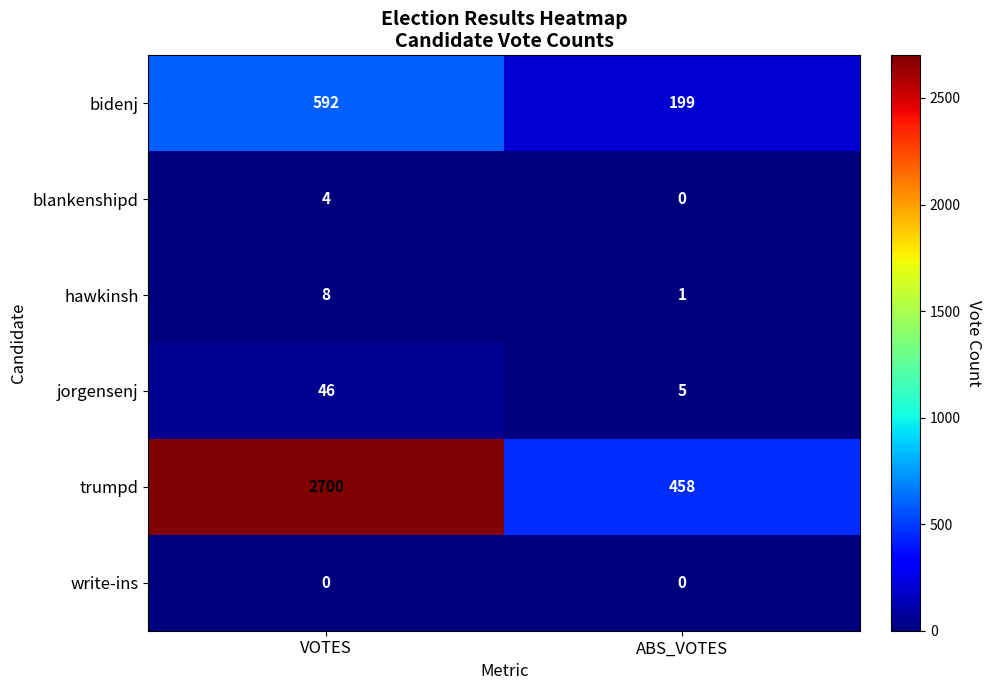

Is the value of write-ins at ABS_VOTES greater than the value of blankenshipd at VOTES?

No